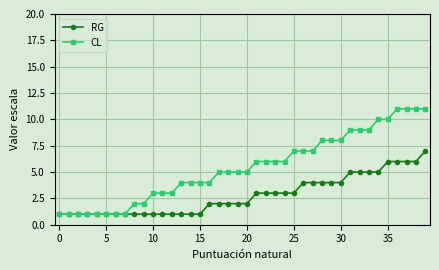

What is the maximum value for RG?

7